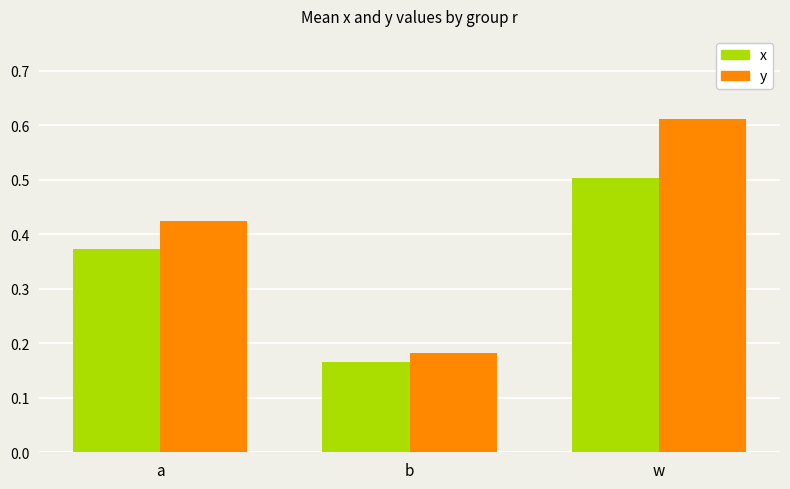

Which series has the largest total across all categories?

y